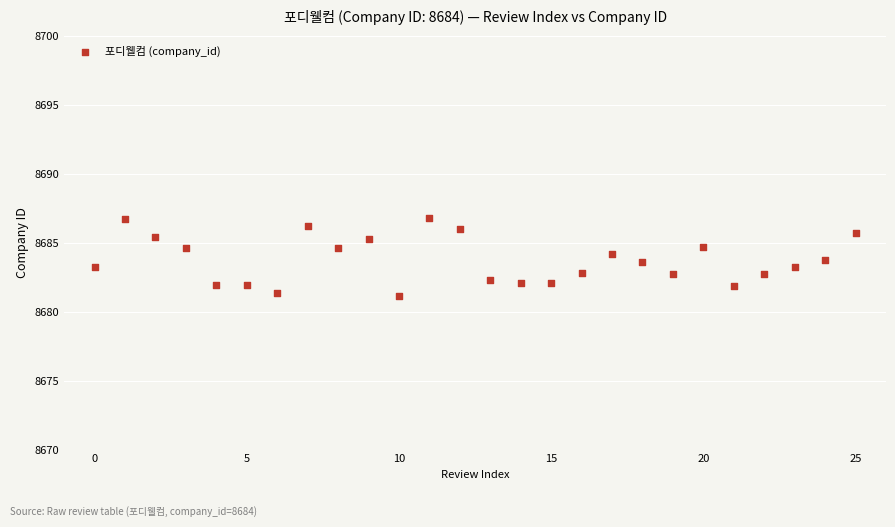

What is the range of Y values (max minus min)?

5.7